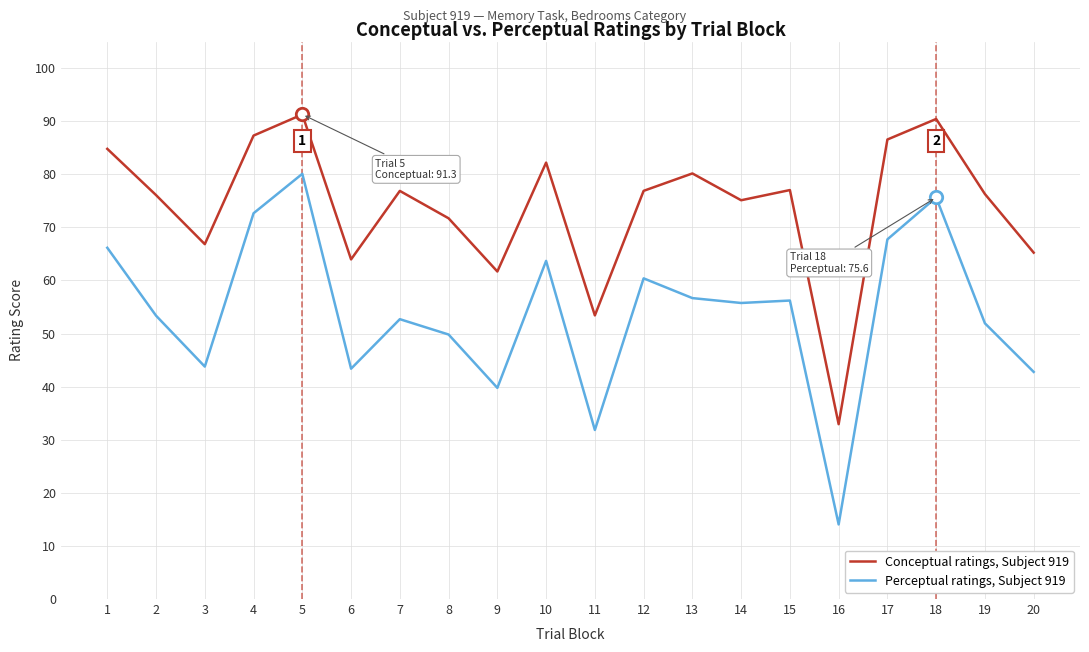

Which series has the largest total across all categories?

Conceptual ratings, Subject 919